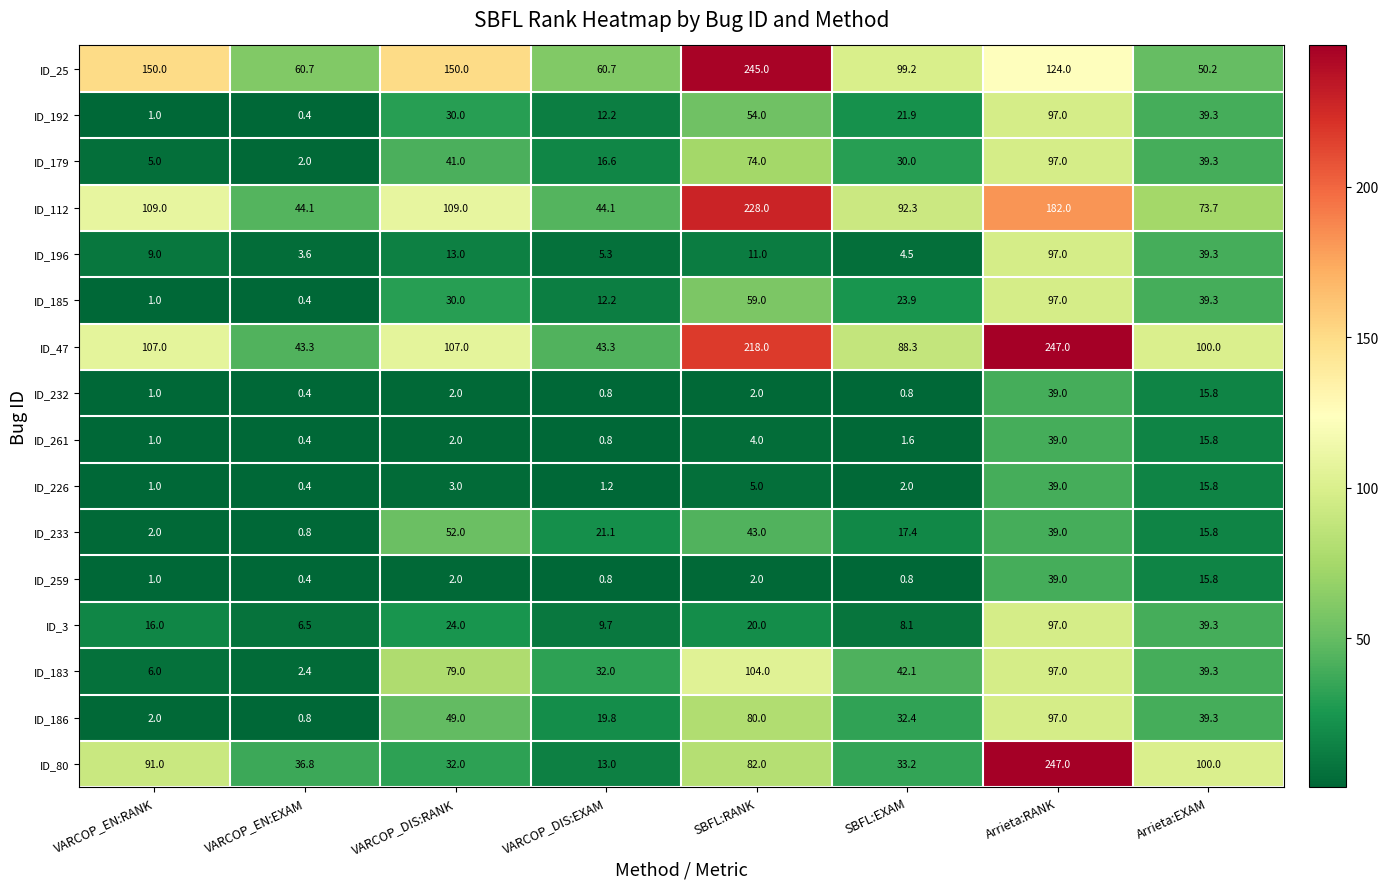

At which category does the chart reach its minimum across all series?

VARCOP_EN:EXAM